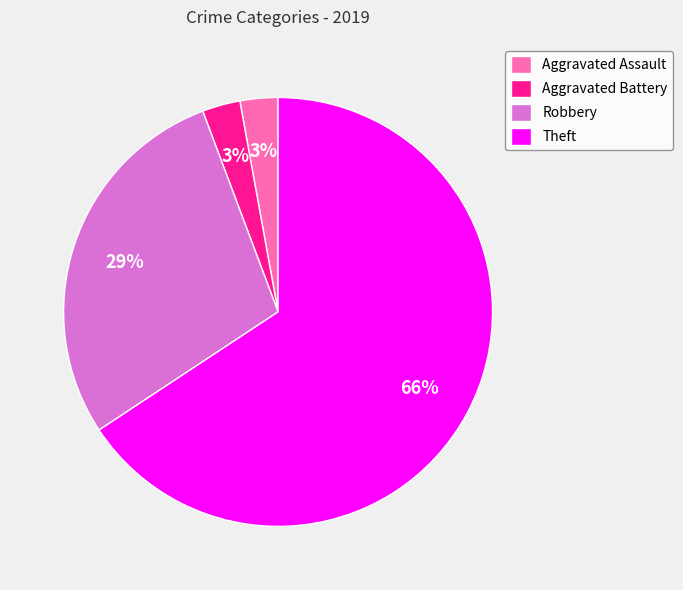

Which has a higher value, Aggravated Battery or Theft?

Theft